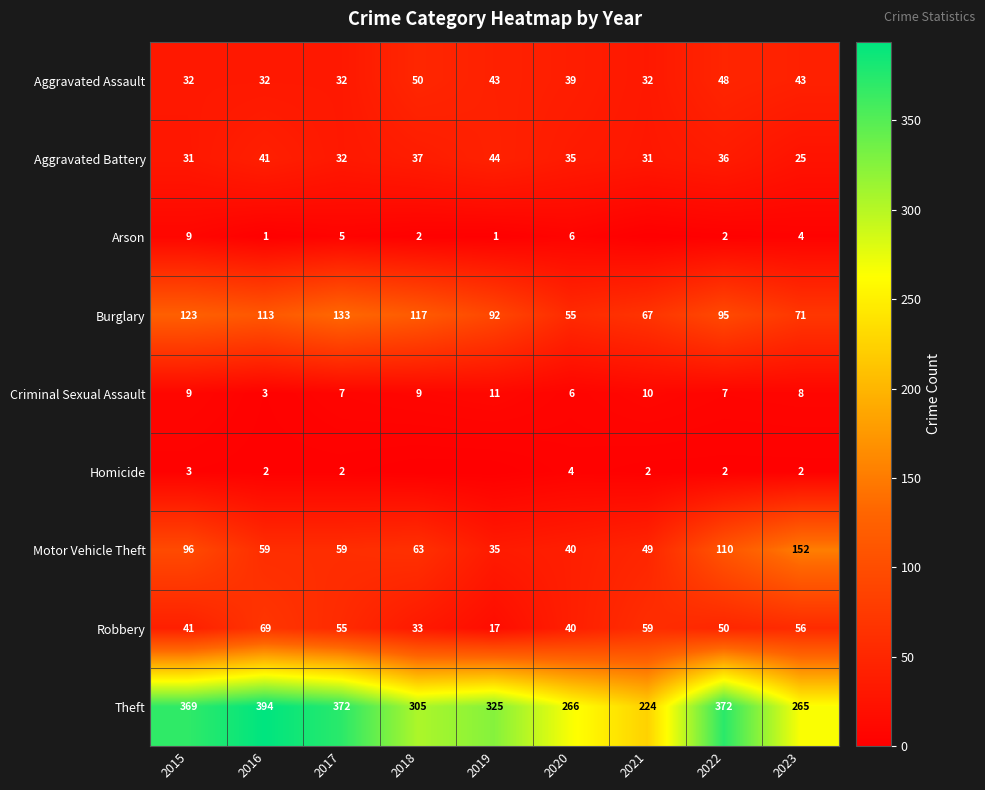

The value of Homicide at 2023 is 3. True or false?

False